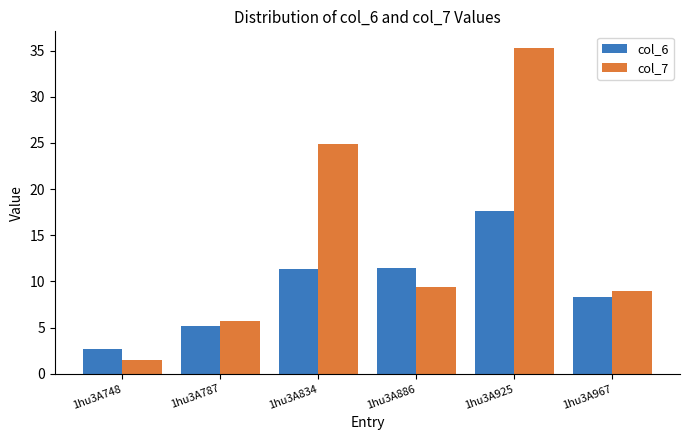

Between 1hu3A748 and 1hu3A787, which series saw the biggest shift?

col_7